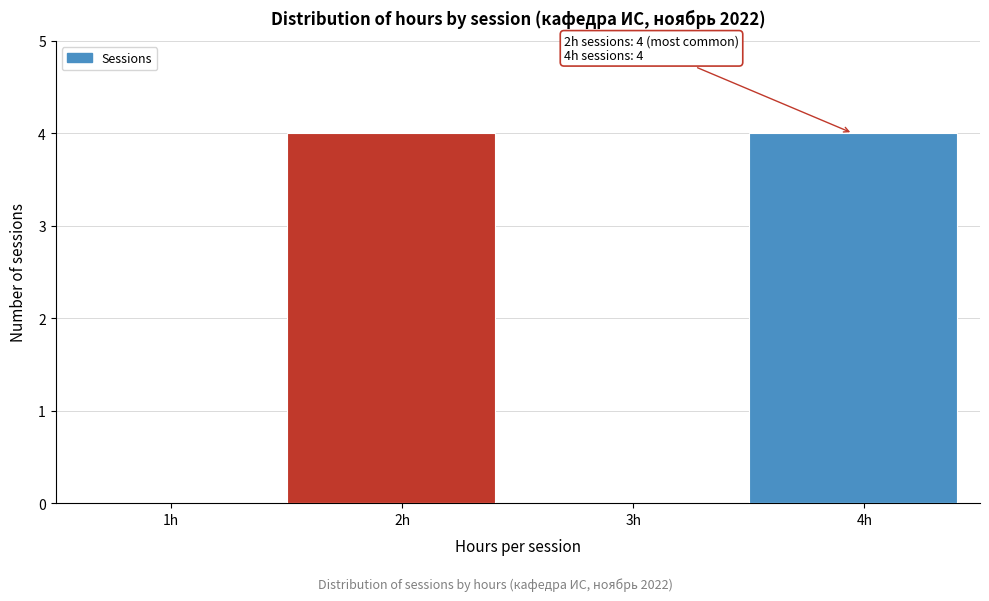

Reading left to right, what are all the values shown in this chart?

1h=0	2h=4	3h=0	4h=4